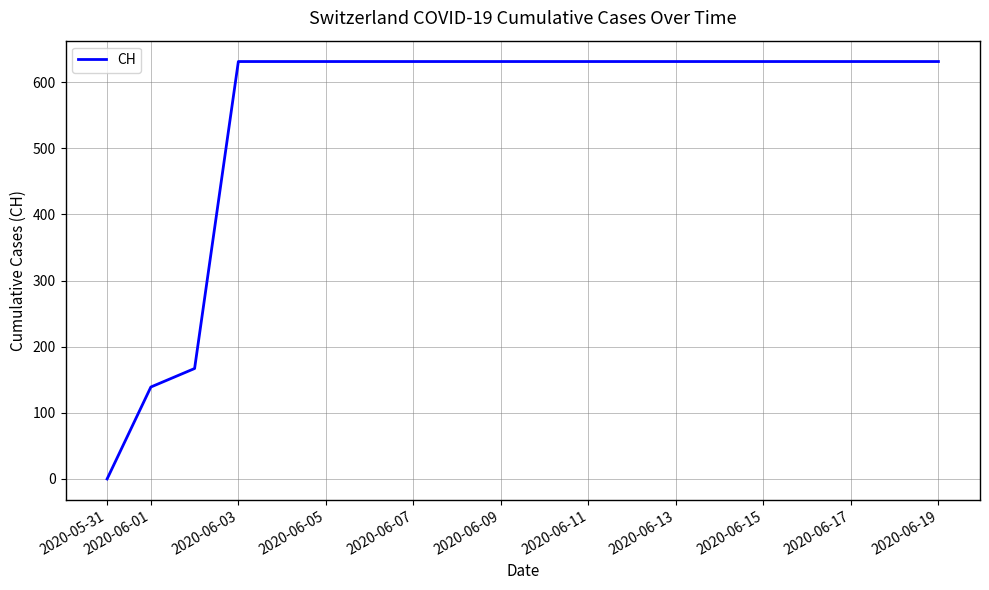

What is the maximum value shown in the chart?

631